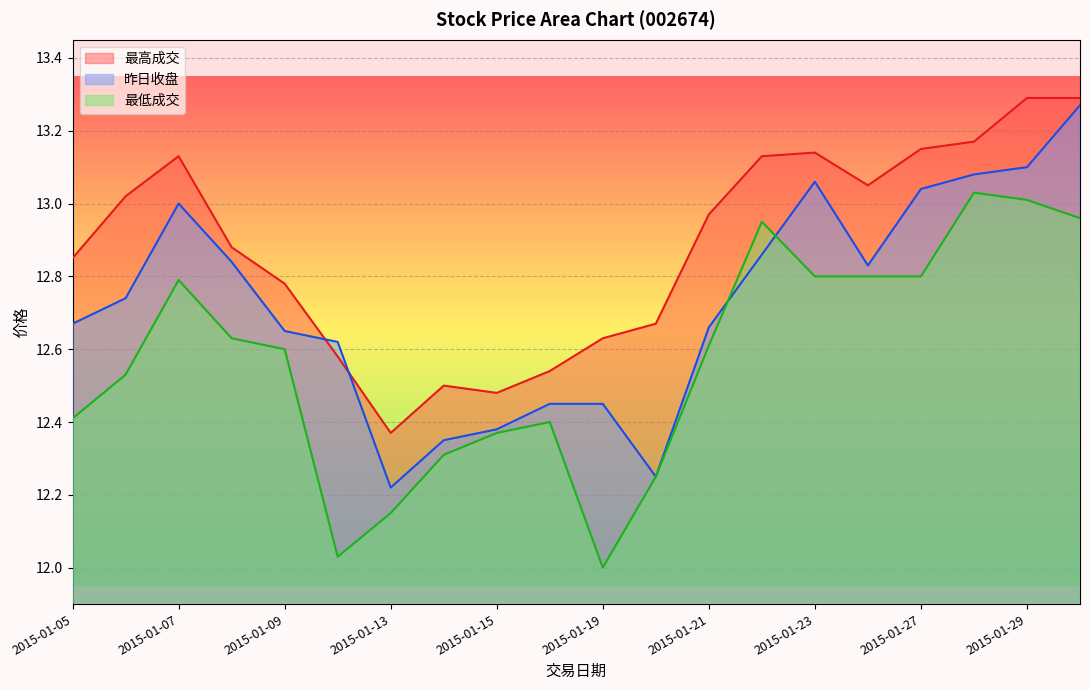

Which series has the largest range (max minus min)?

昨日收盘